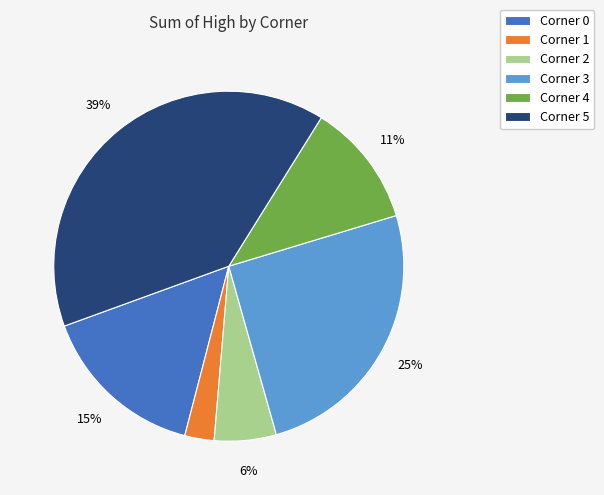

How many segments does this pie chart have?

6